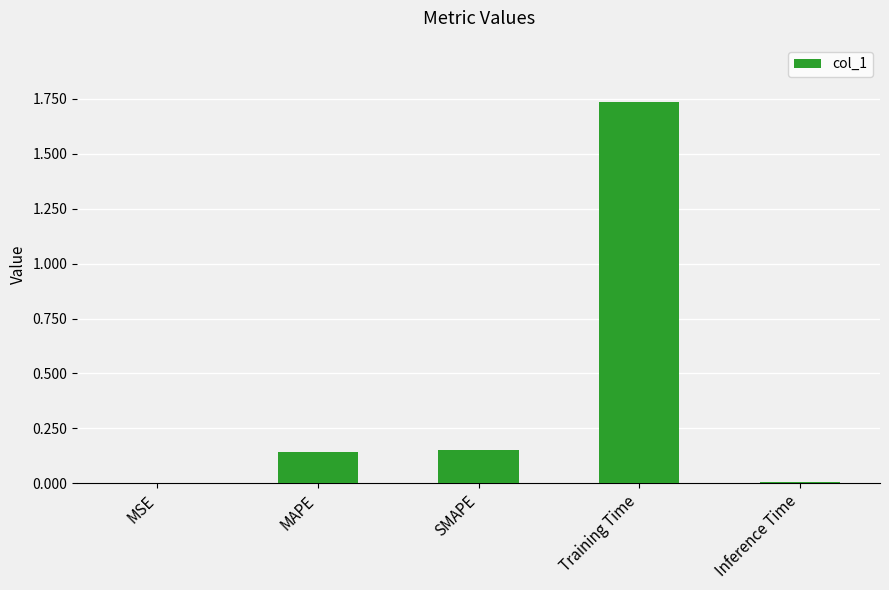

True or false: the data shows 0.0 at Inference Time.

True